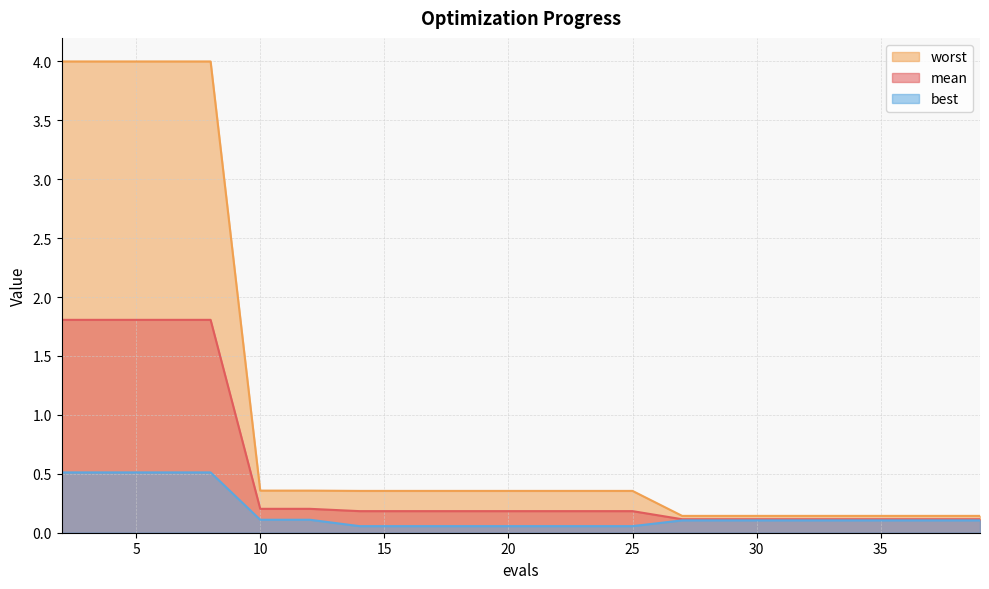

What is the sum of all mean values?

9.7